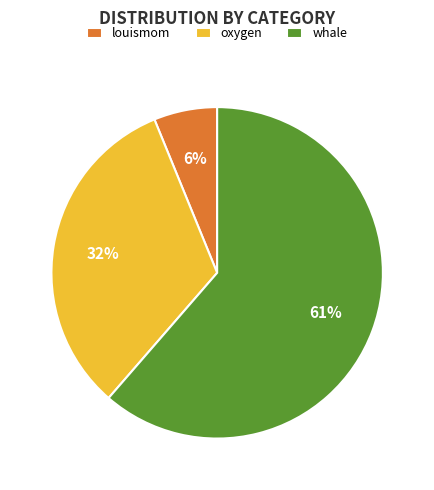

Which has a higher value, whale or louismom?

whale